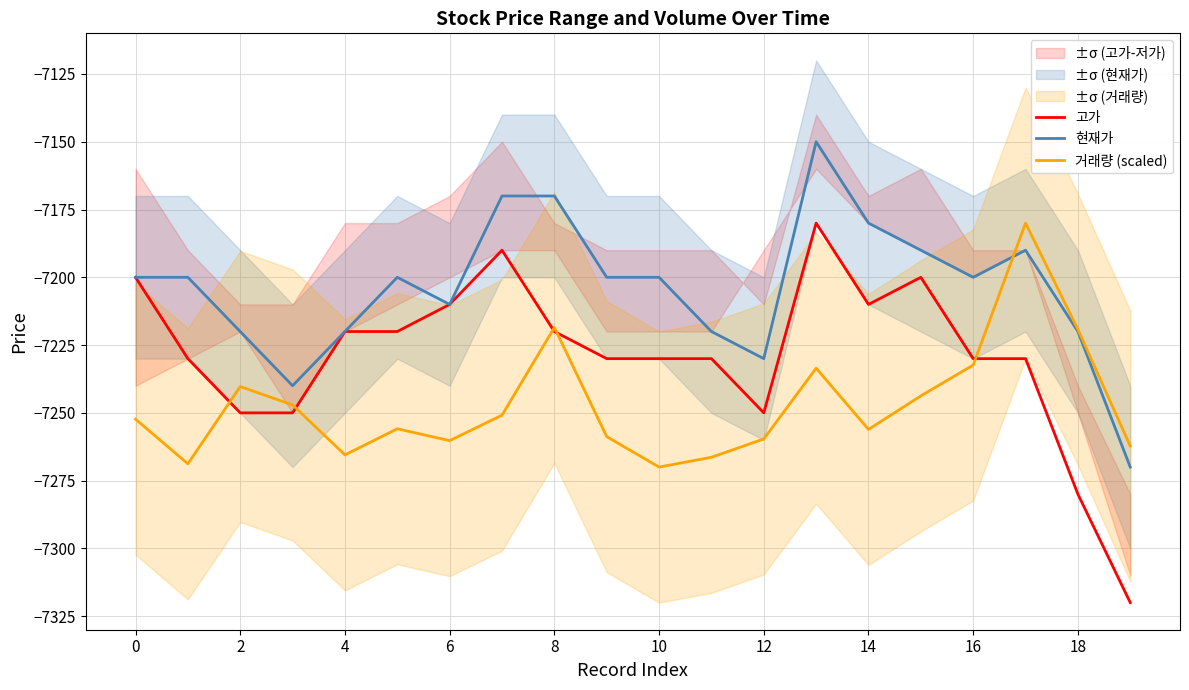

Rank the series by their maximum value, from highest to lowest.

현재가, 고가, 거래량 (scaled)